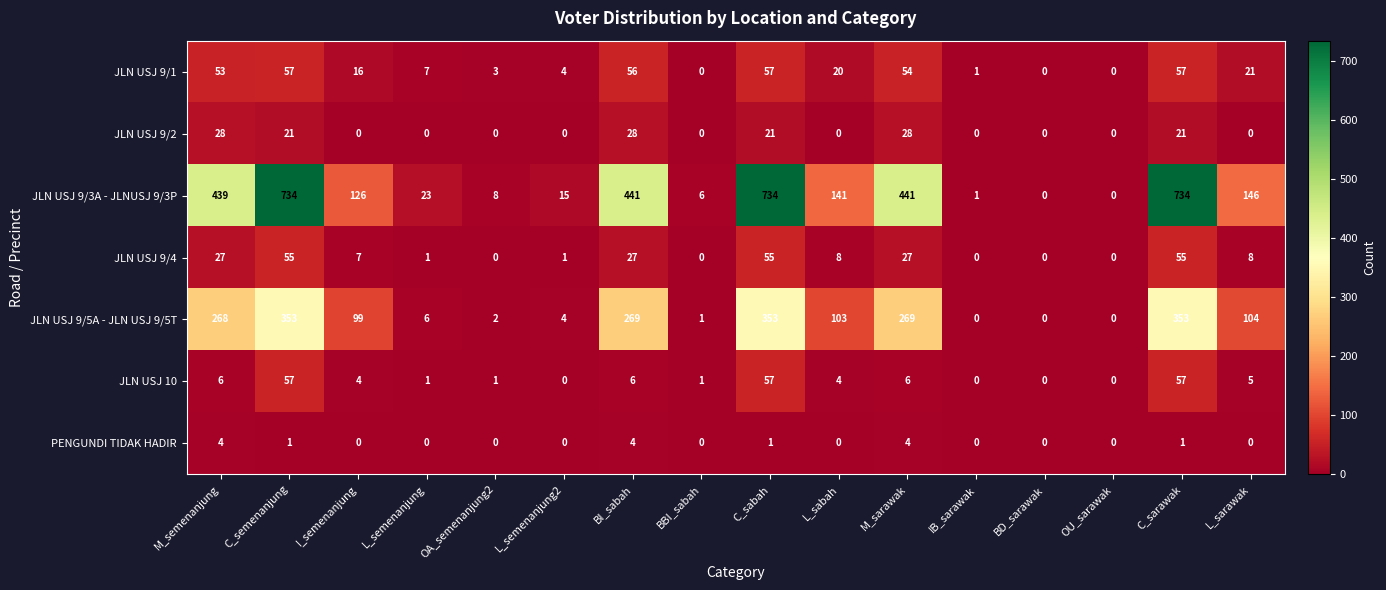

What is the highest value of the PENGUNDI TIDAK HADIR series?

4